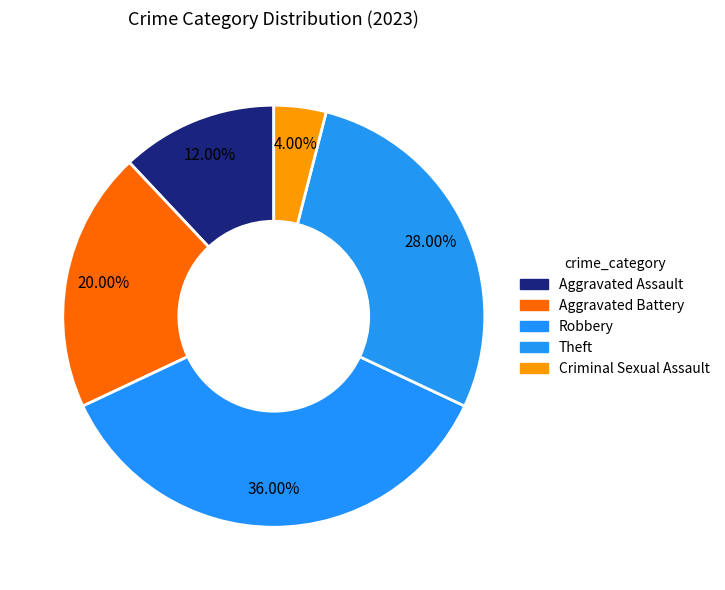

How many segments does this pie chart have?

5